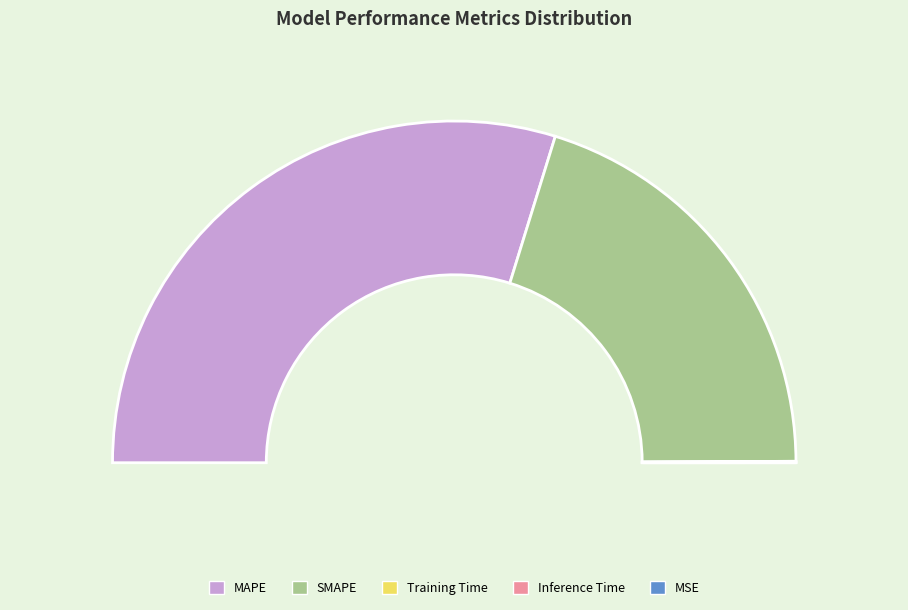

To the nearest percent, what is the combined percentage of SMAPE and Training Time?

40%